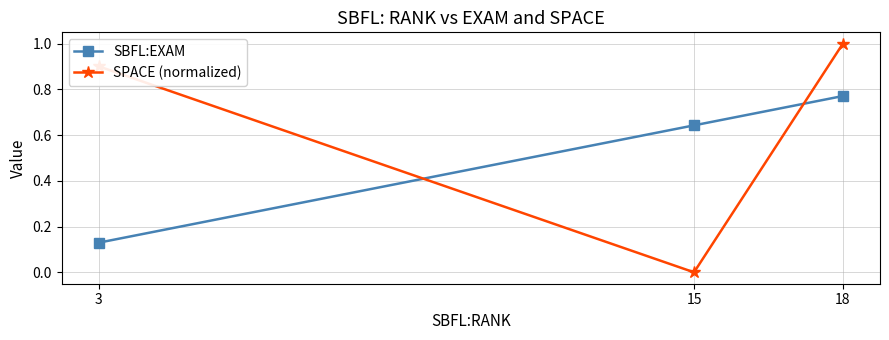

Does the chart display data point markers on the line(s)?

Yes